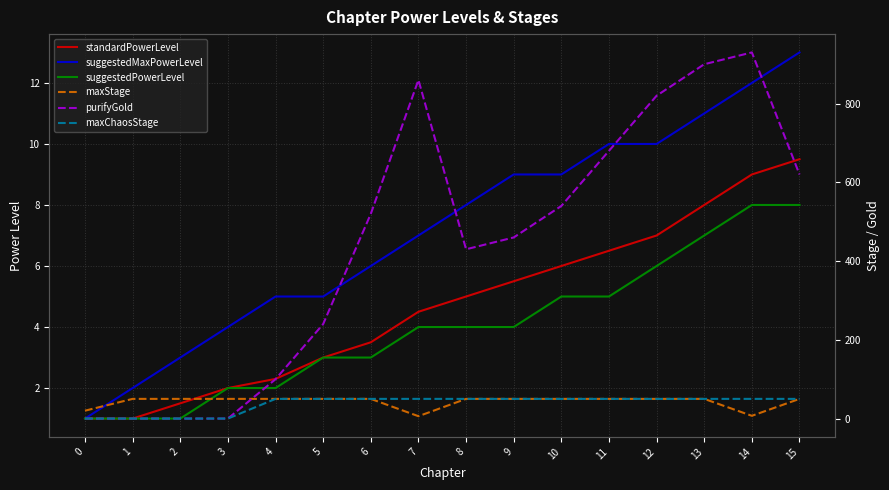

How many distinct data groups are displayed?

6